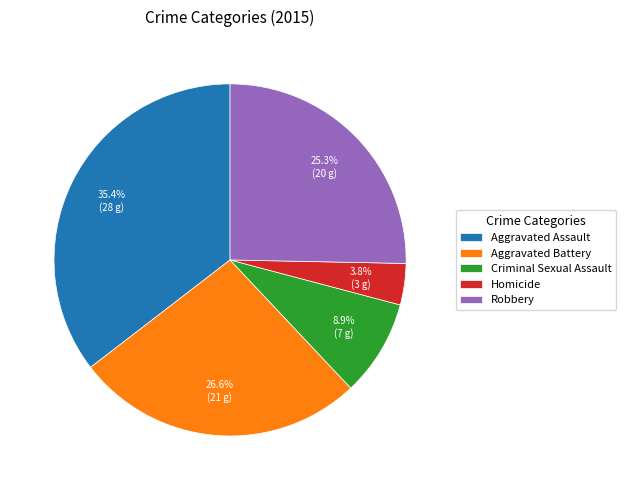

Is Criminal Sexual Assault the majority of the pie?

No